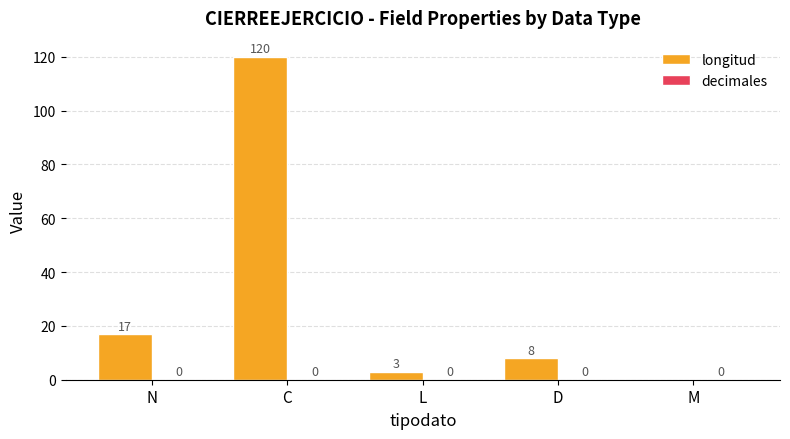

Are the bars horizontal?

No